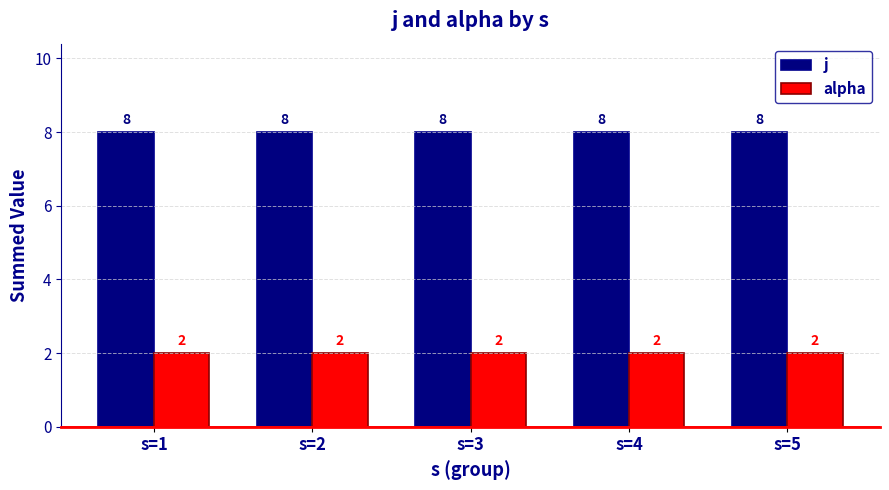

Read the j value at s=2.

8